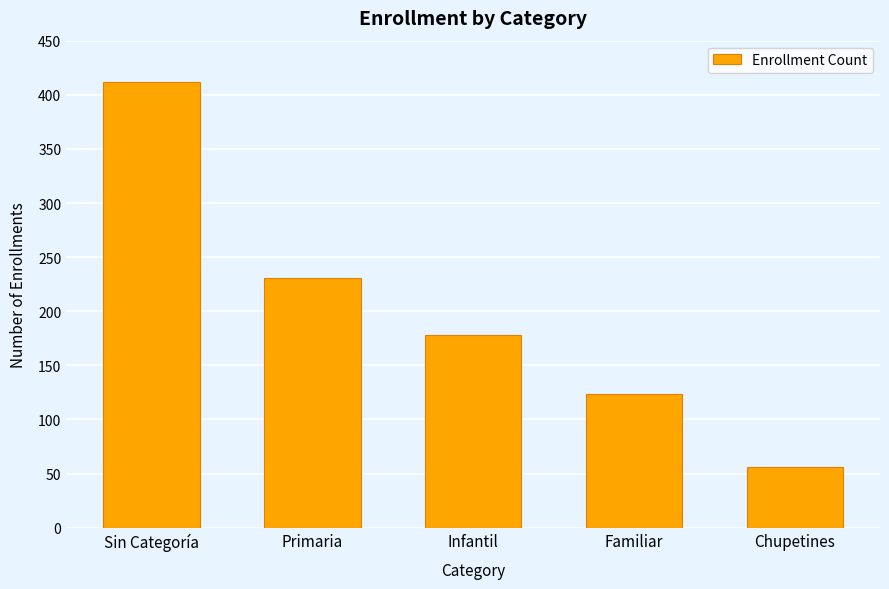

At which label is the value closest to 234?

Primaria